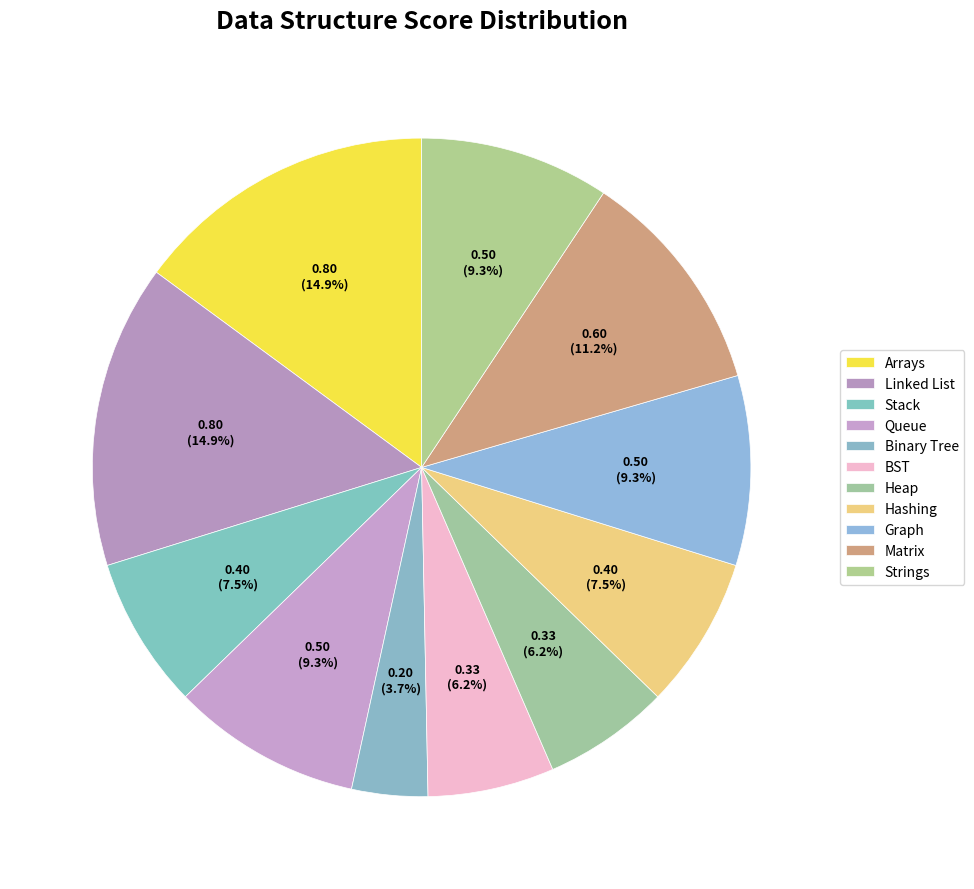

Which category has the biggest portion of the pie?

Arrays